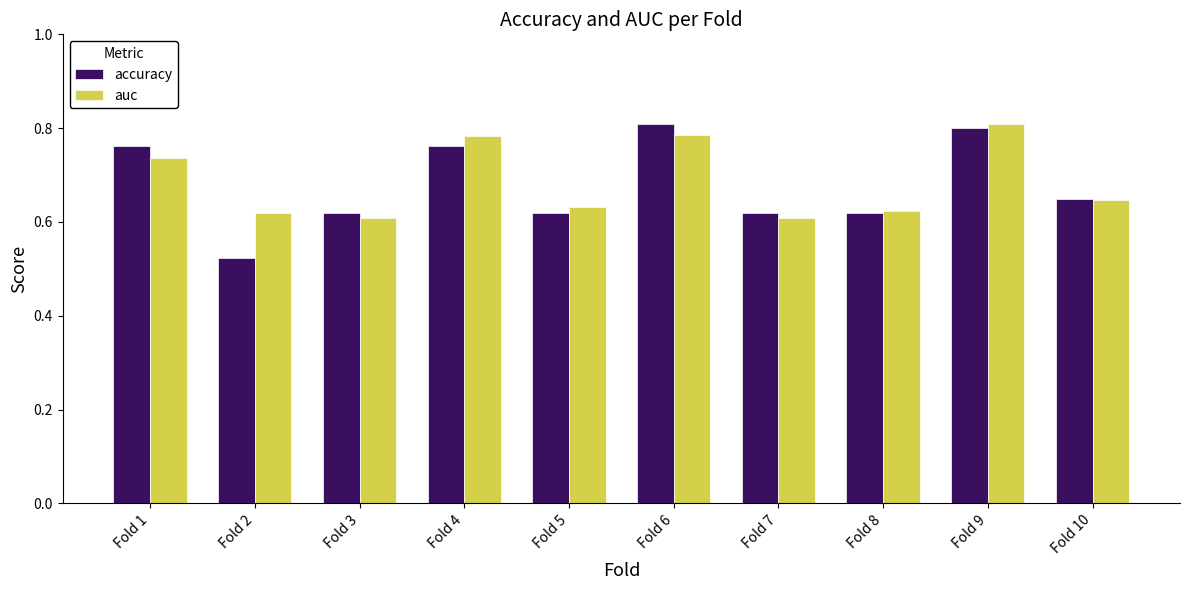

Count the accuracy values in the range 0 to 1.

10